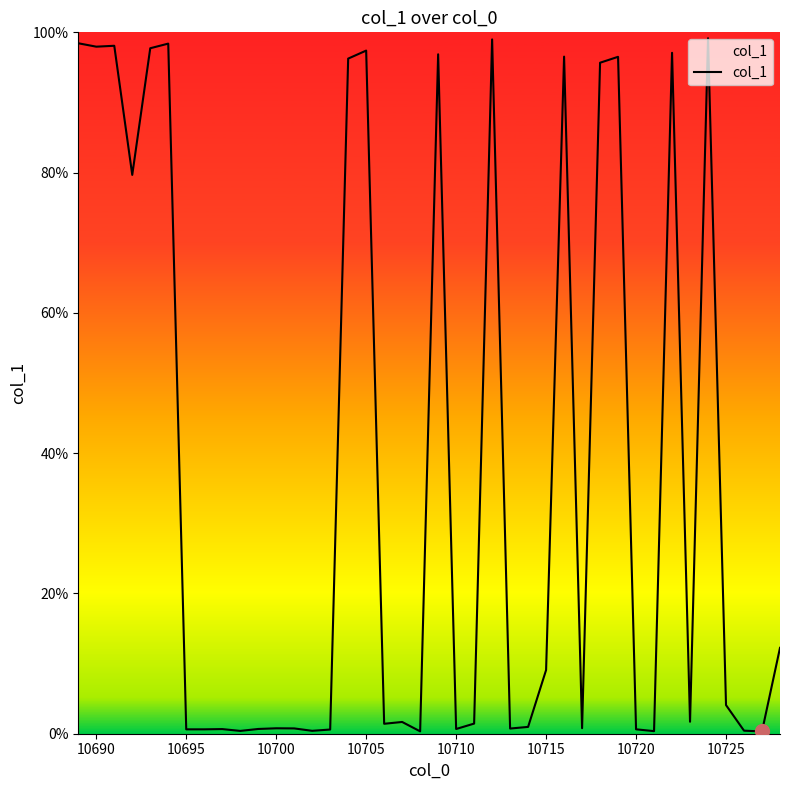

Is this an area chart (filled region under the line)?

Yes